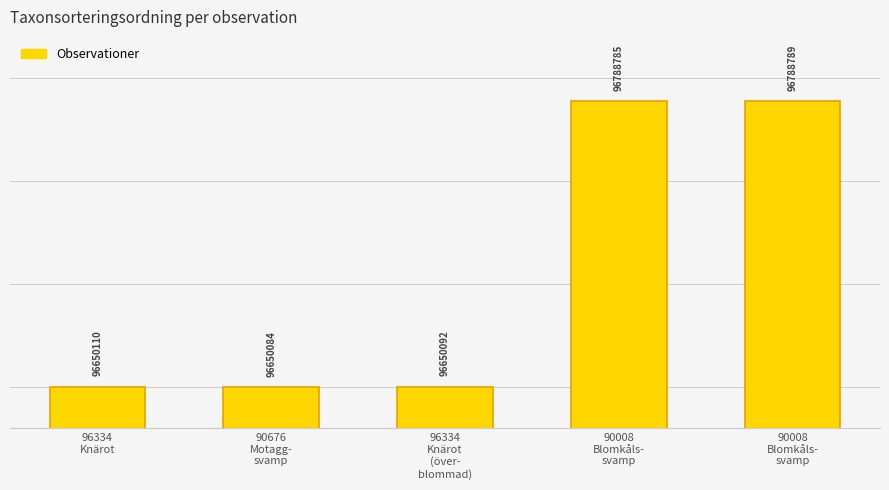

Rank the categories by value from highest to lowest.

90008
Blomkåls-
svamp, 90008
Blomkåls-
svamp, 96334
Knärot, 96334
Knärot
(över-
blommad), 90676
Motagg-
svamp